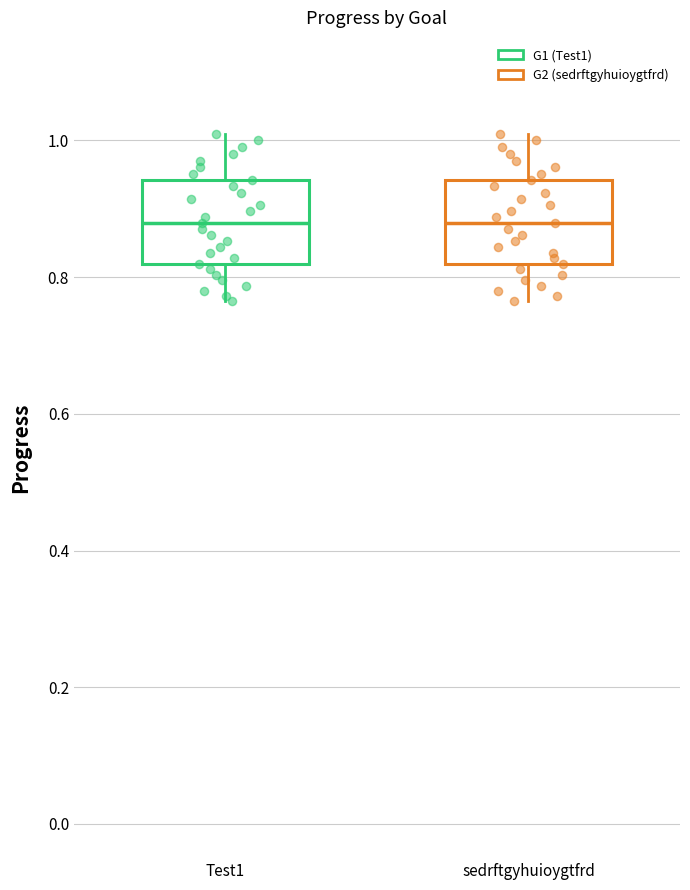

Reading left to right, transcribe this box plot: for each box, give where its median line is, the range the box spans, and where its two whiskers end, as read against the y-axis. The values are not printed on the chart, so give them approximately, as read against the axis.

Test1: median 0.88, box 0.82 to 0.94, whiskers 0.76 to 1.02
sedrftgyhuioygtfrd: median 0.88, box 0.82 to 0.94, whiskers 0.76 to 1.02